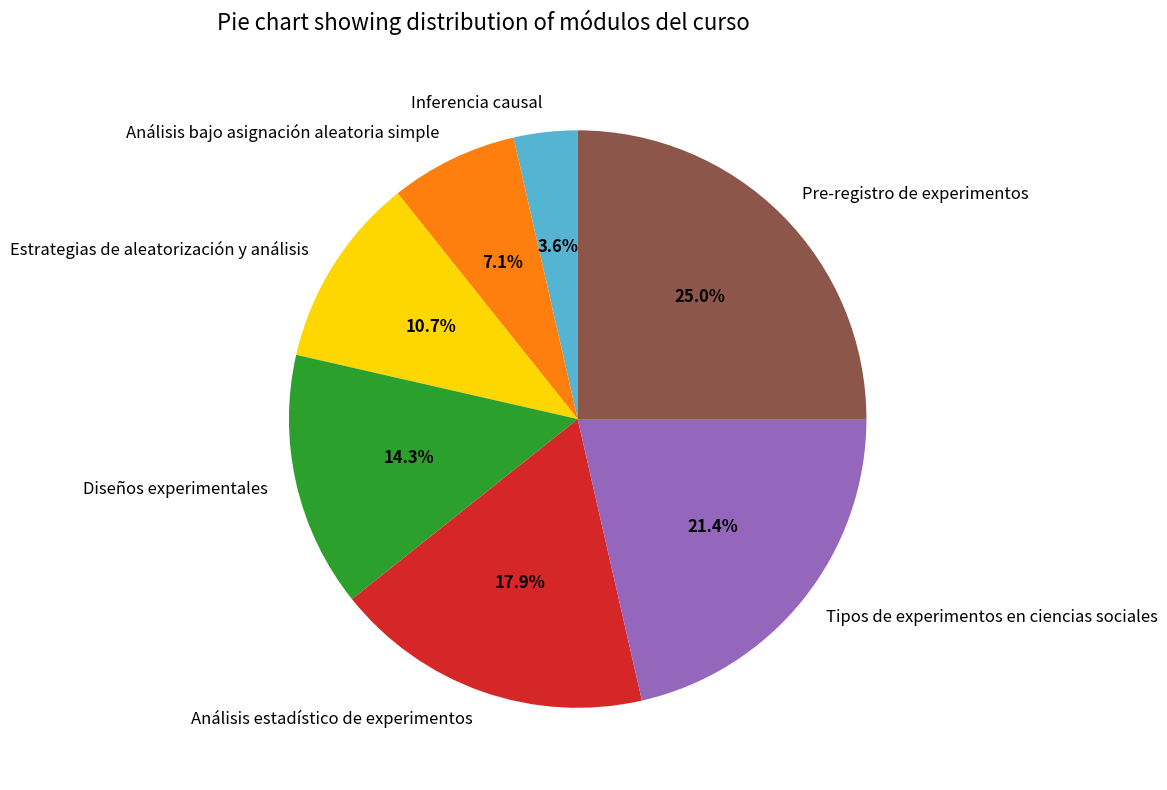

Which slice is the largest?

Pre-registro de experimentos